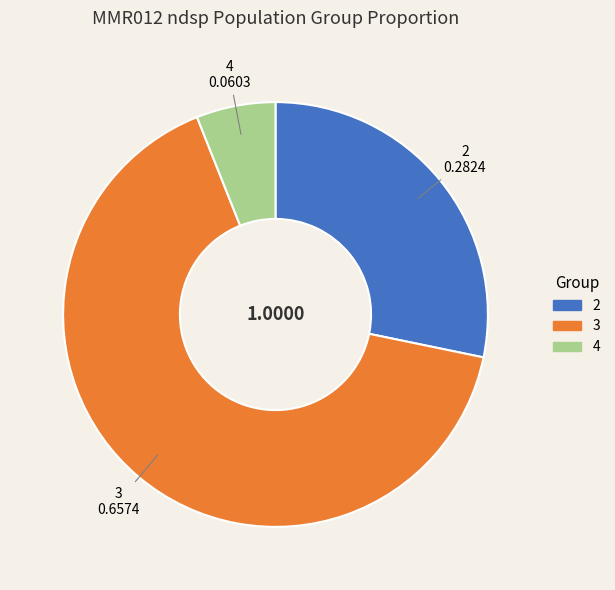

Does any single category account for the majority?

Yes